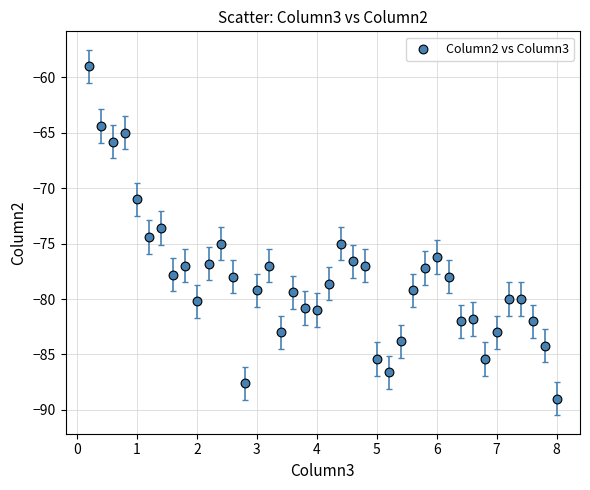

What is the range of Y values (max minus min)?

30.0